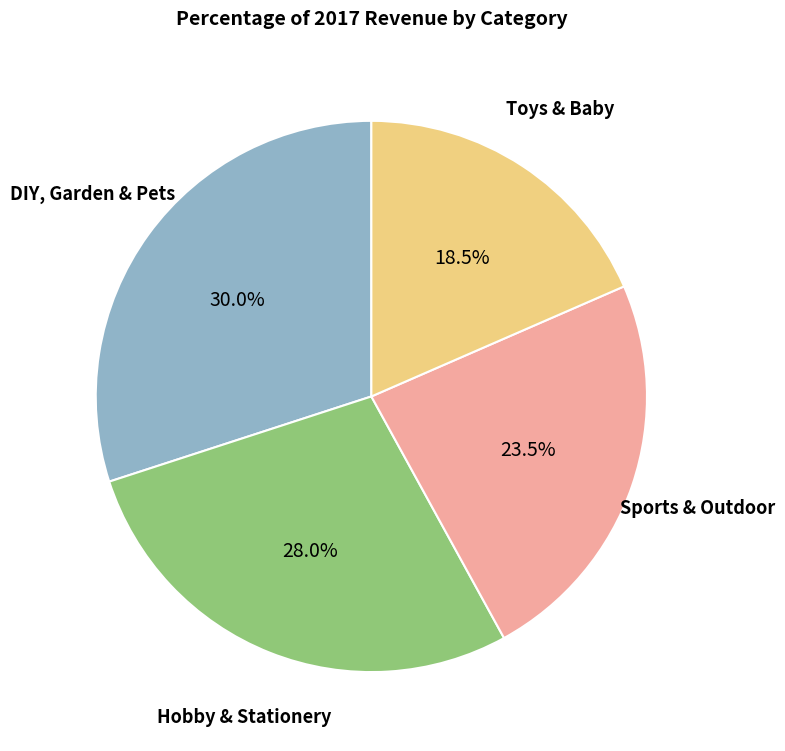

Does any single category account for the majority?

No